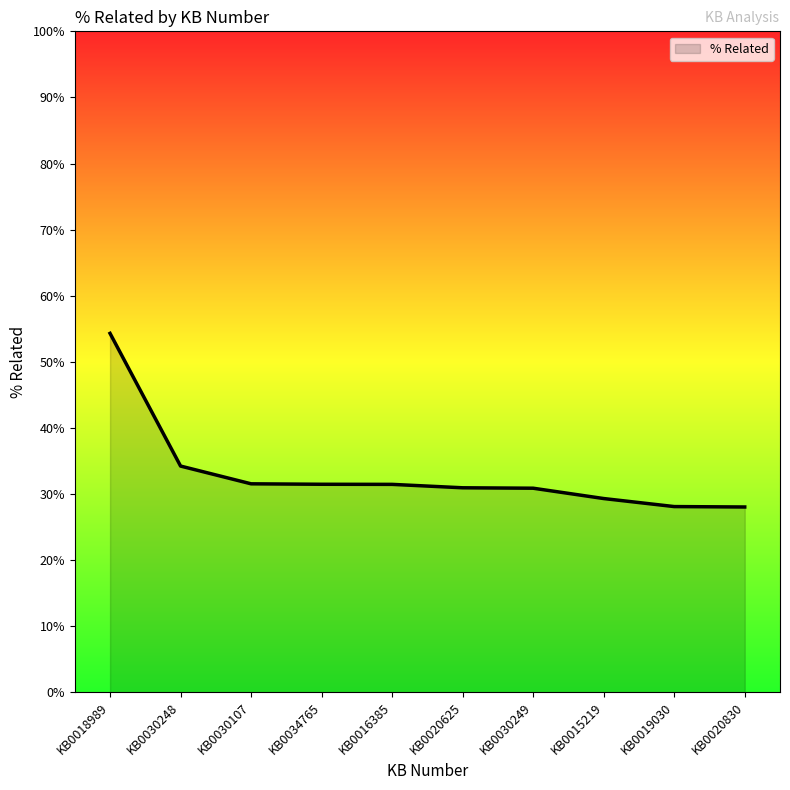

At which label is the value closest to 0?

KB0020830